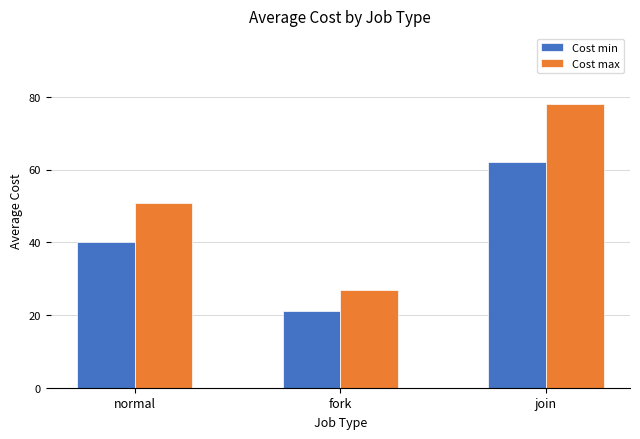

How many data points in Cost min are above 40?

2